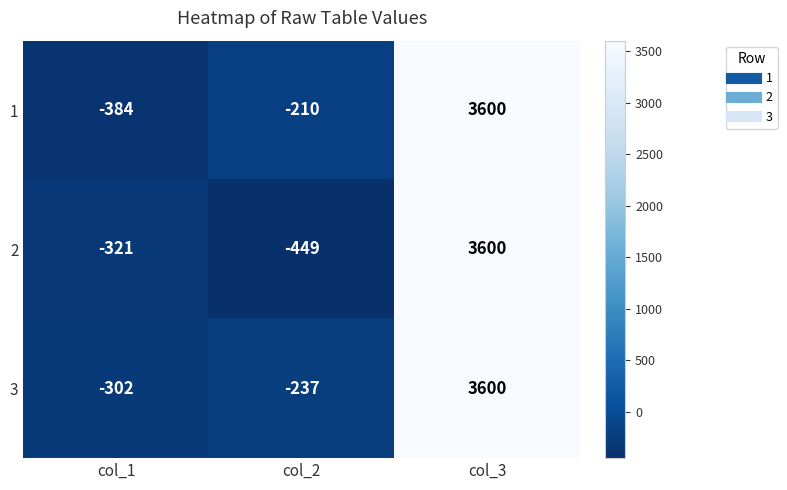

Which series has the largest total across all categories?

3